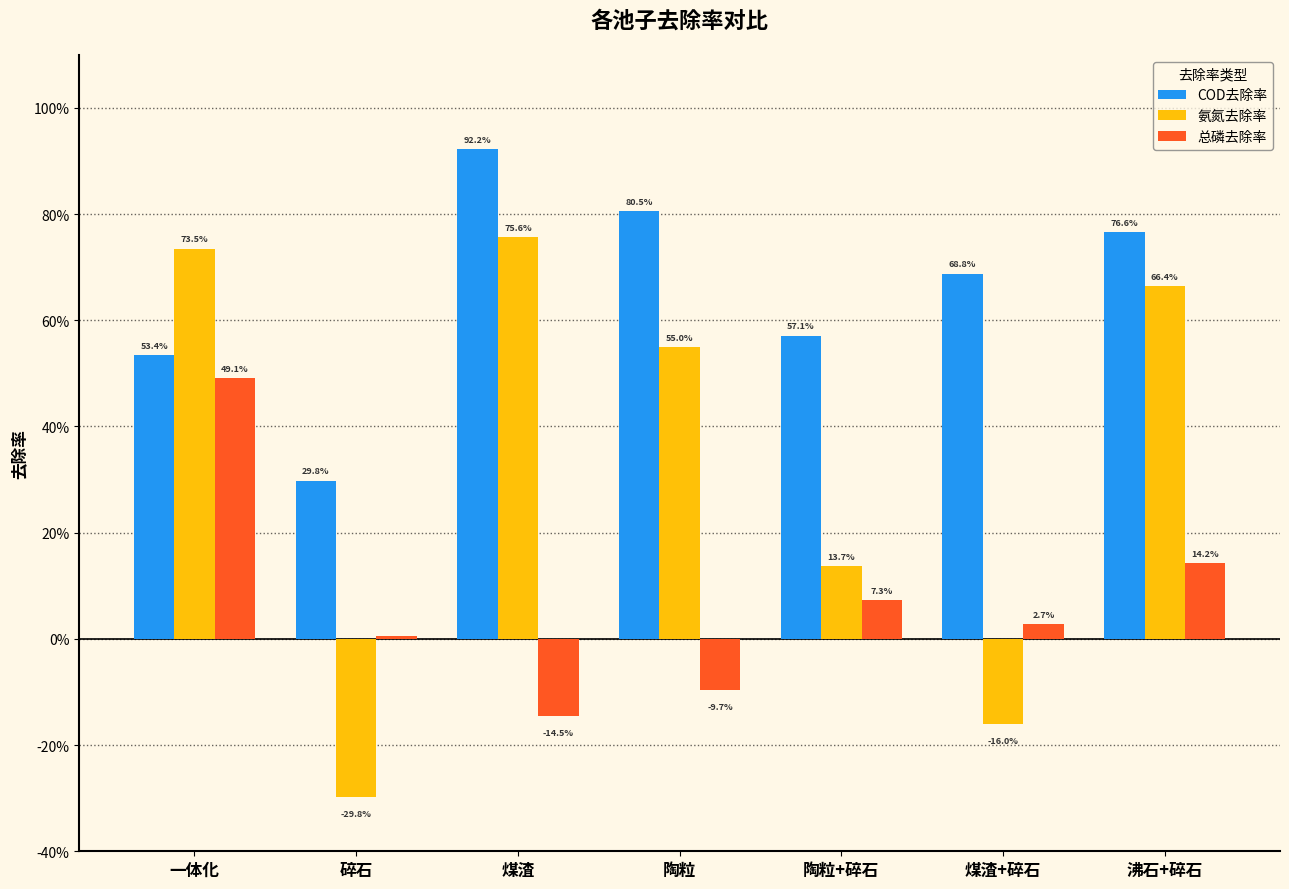

Are the bars horizontal?

No